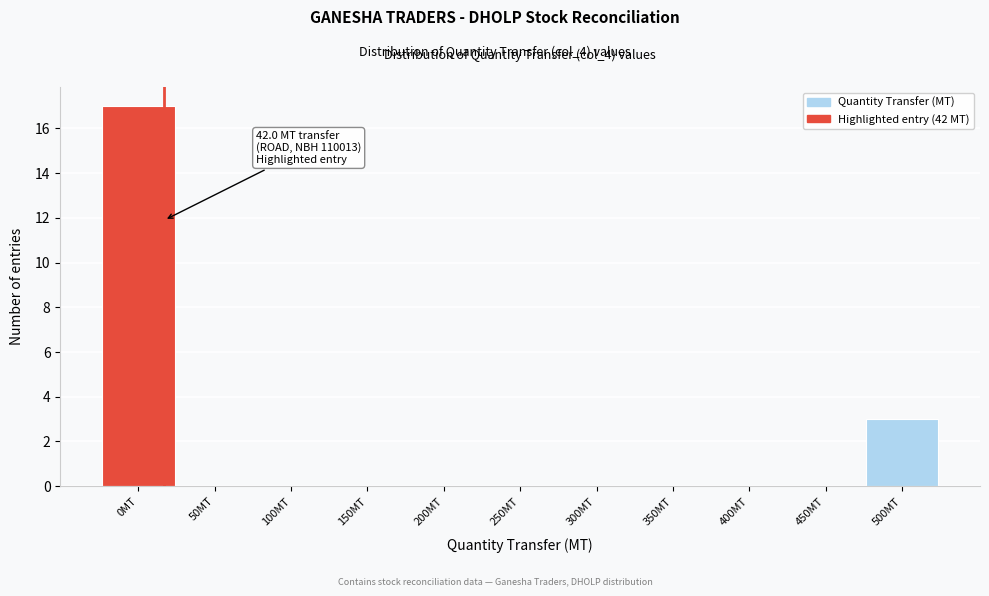

Reading right to left, what are all the values shown in this chart?

500MT=3	450MT=0	400MT=0	350MT=0	300MT=0	250MT=0	200MT=0	150MT=0	100MT=0	50MT=0	0MT=17